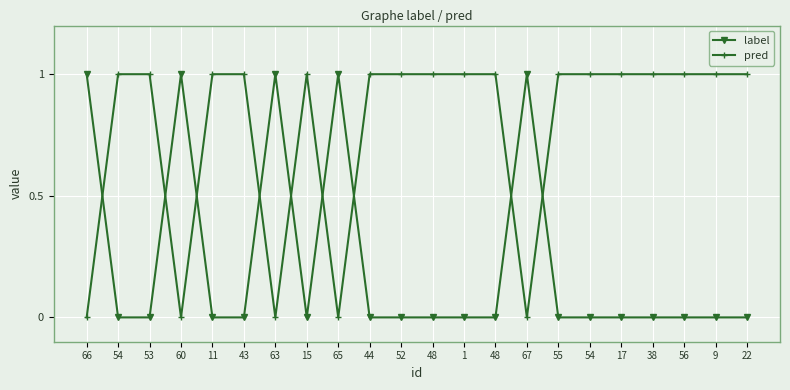

Does the chart have visible grid lines?

Yes